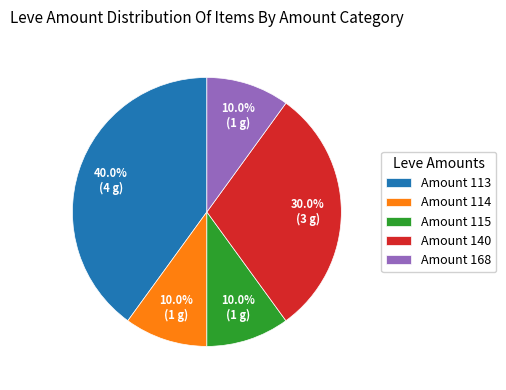

Which category has the biggest portion of the pie?

Amount 113